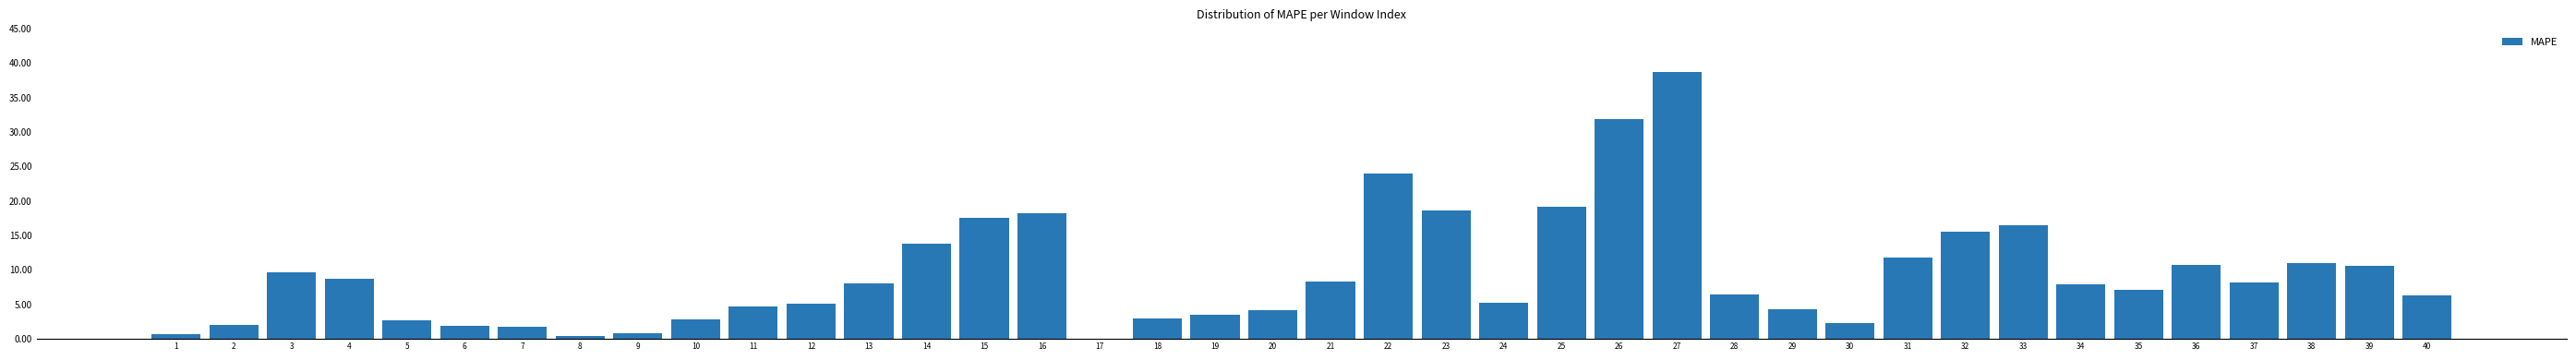

The chart shows a value of 7.9 at 34. True or false?

True